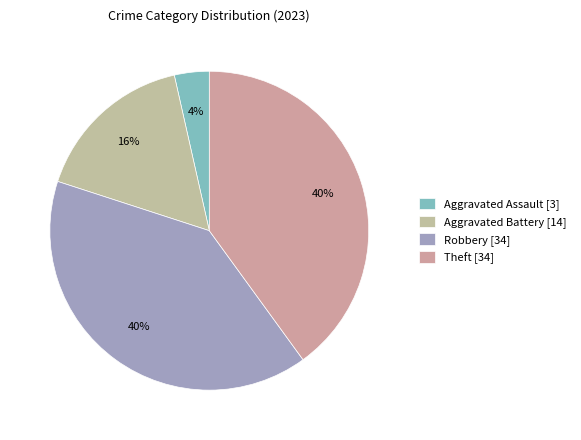

To the nearest percent, what is the average slice percentage?

25%